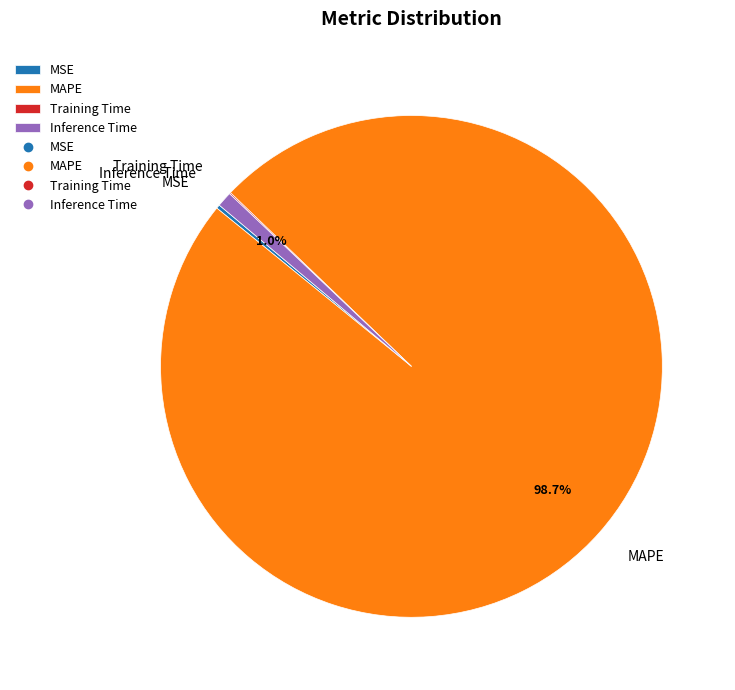

What portion of the pie excludes MAPE?

1.3%